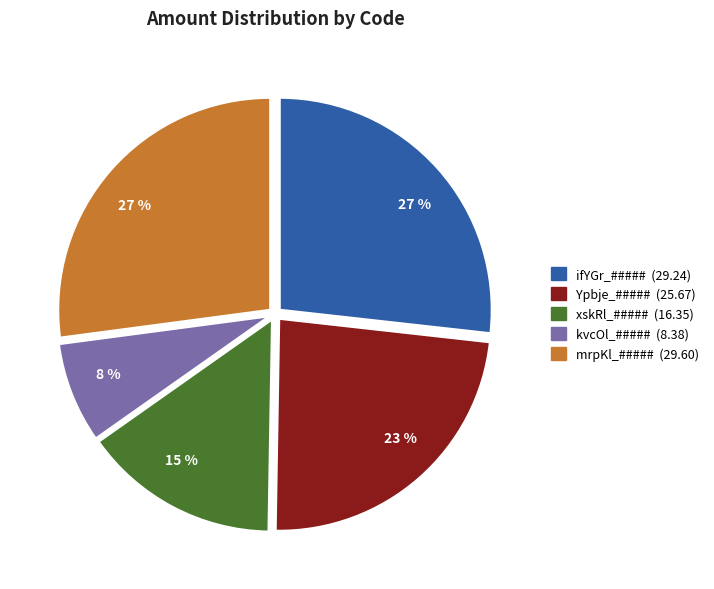

Combined, do mrpKl_##### and ifYGr_##### account for over 50%?

Yes